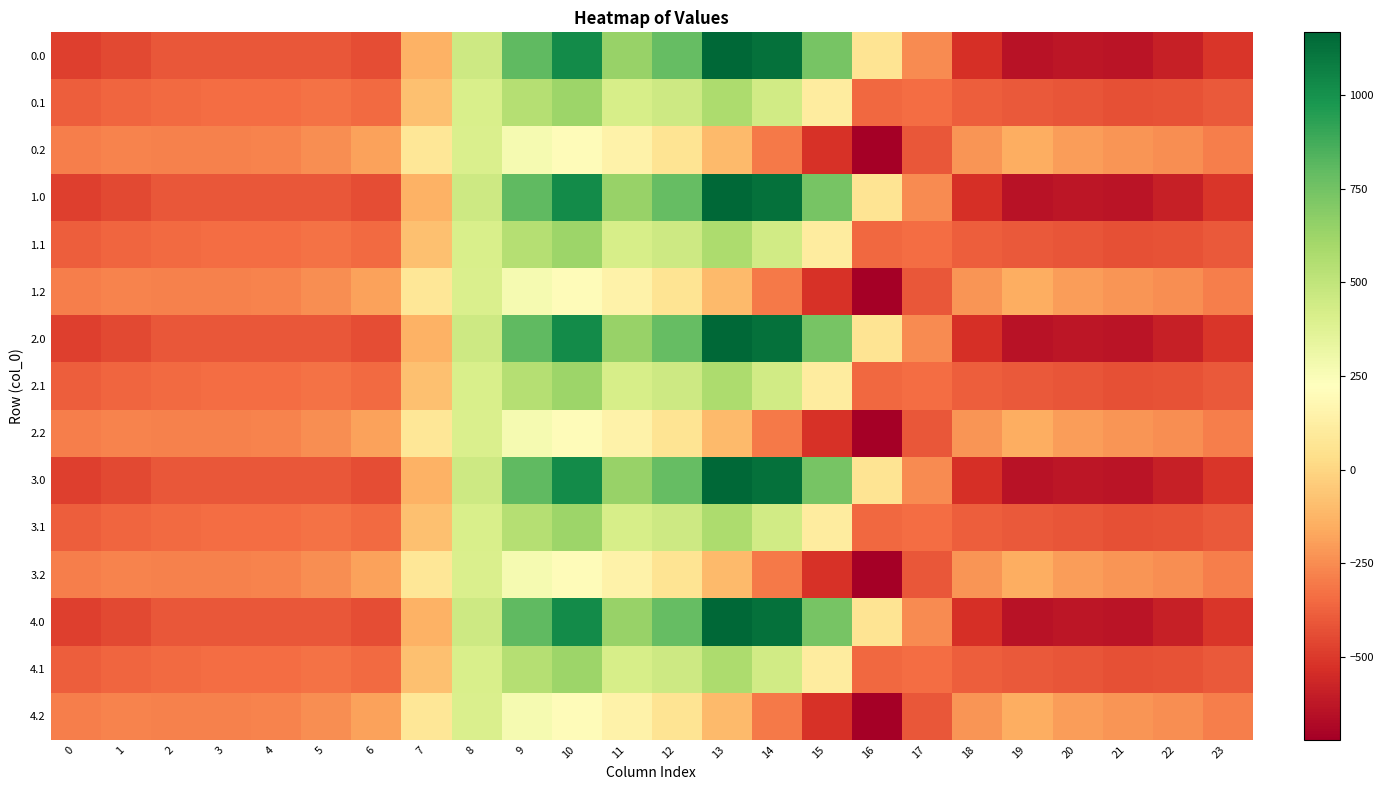

At how many categories does at least one series exceed 470?

7